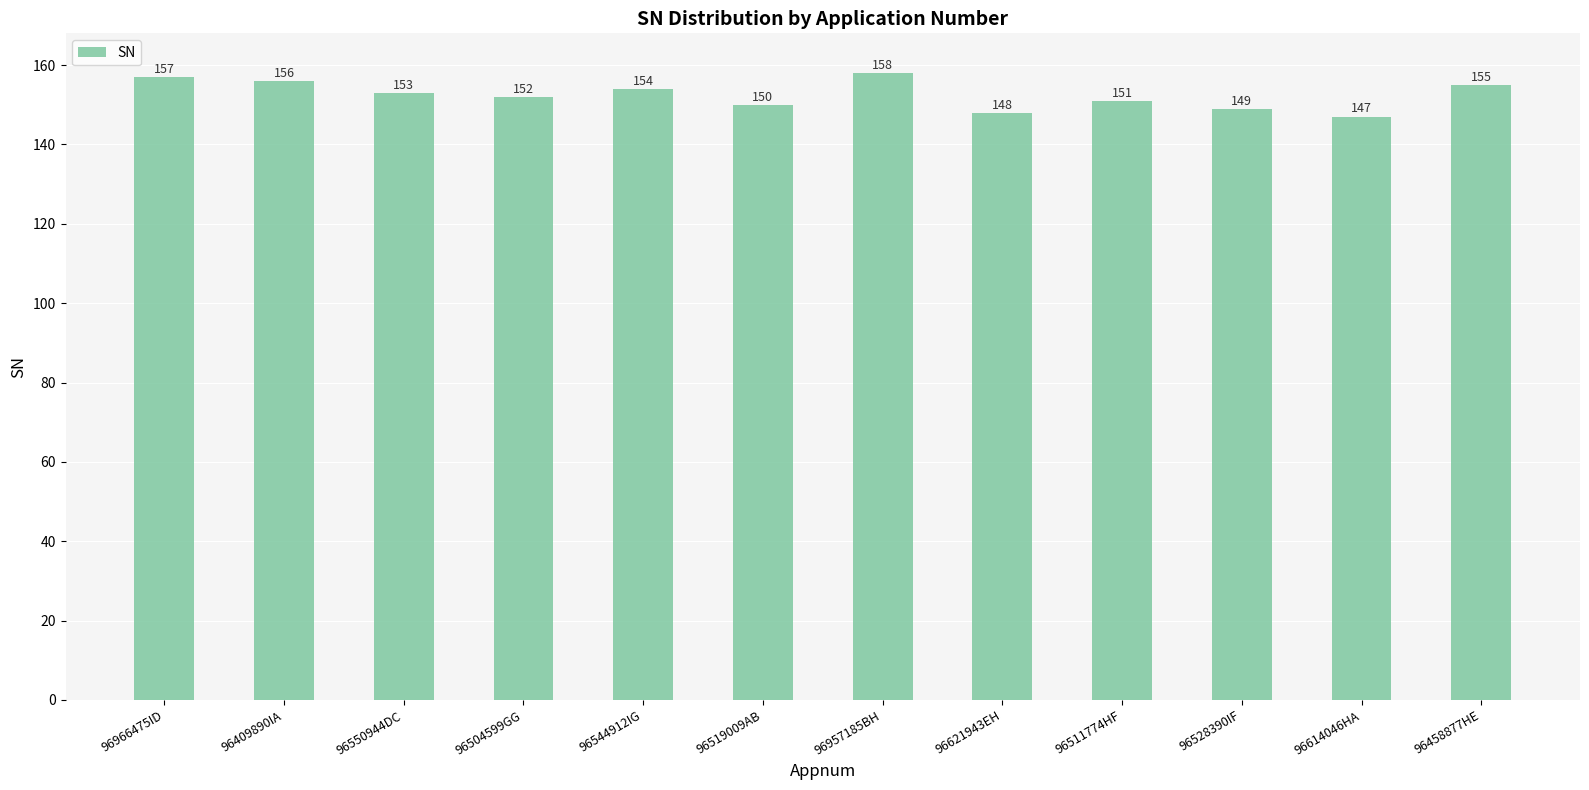

Does the chart contain stacked bars?

No